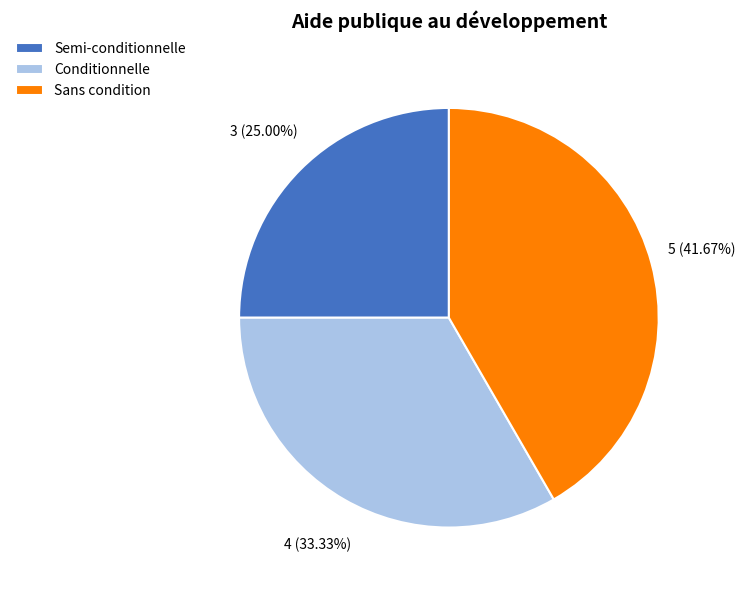

What is the largest slice in the pie chart?

Sans condition